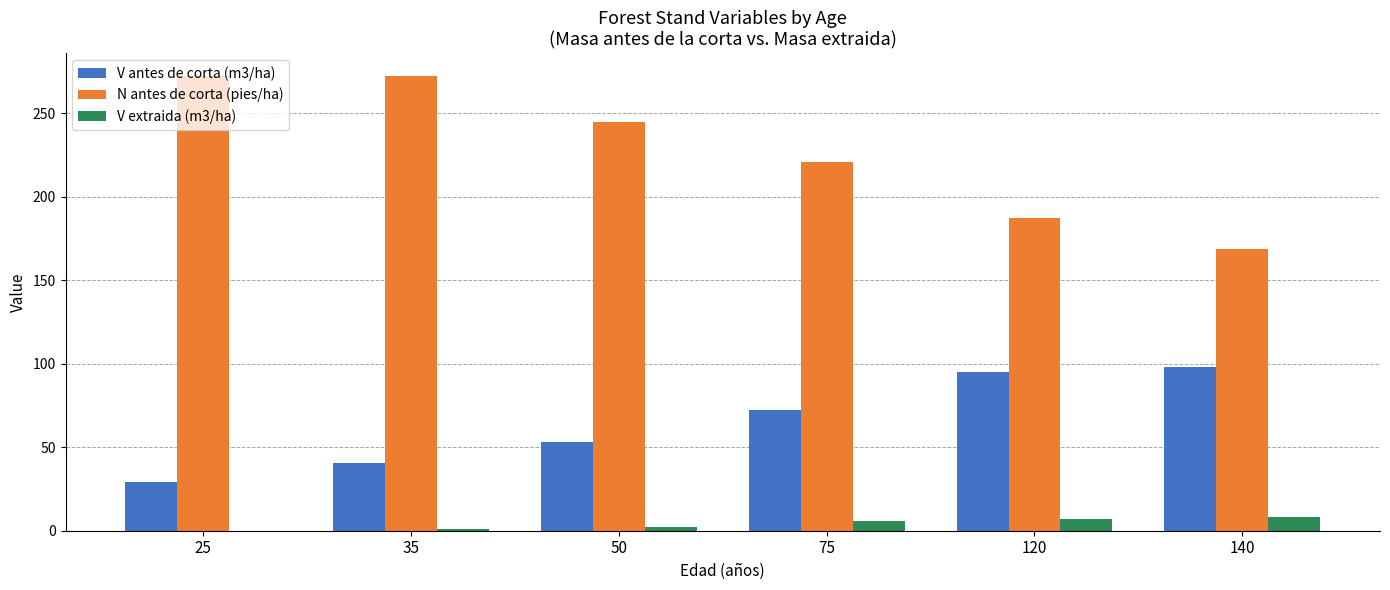

Which series has the largest total across all categories?

N antes de corta (pies/ha)